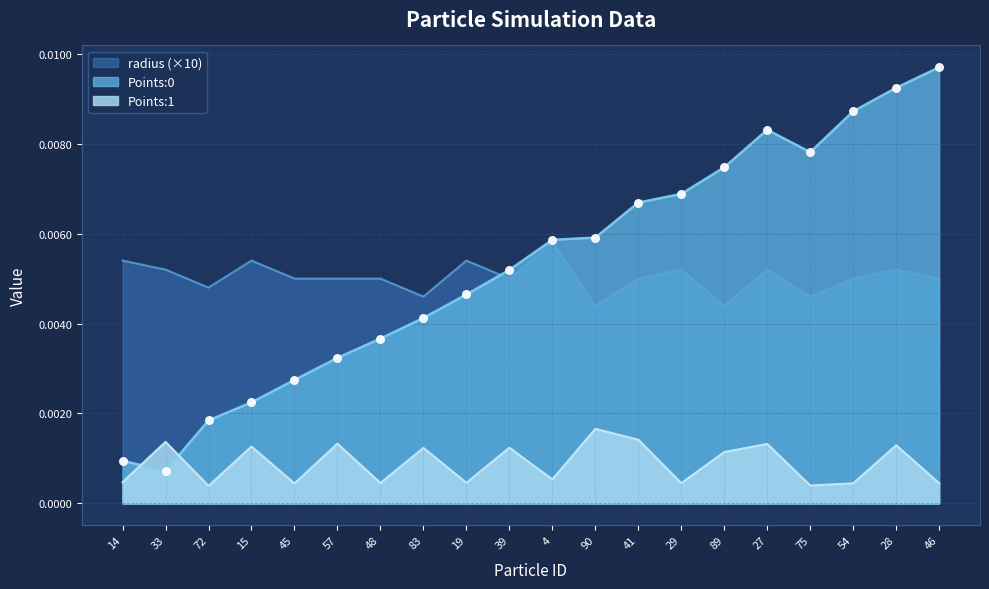

At how many categories does at least one series exceed 0?

20